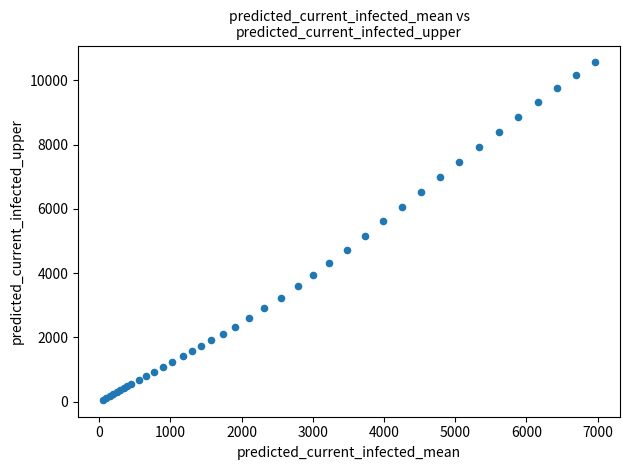

What Y value in the scatter plot is closest to 5306?

5156